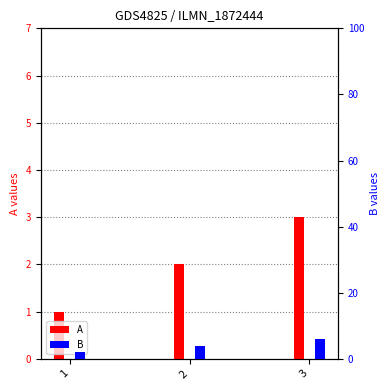

Between 2 and 3, which series saw the biggest shift?

B